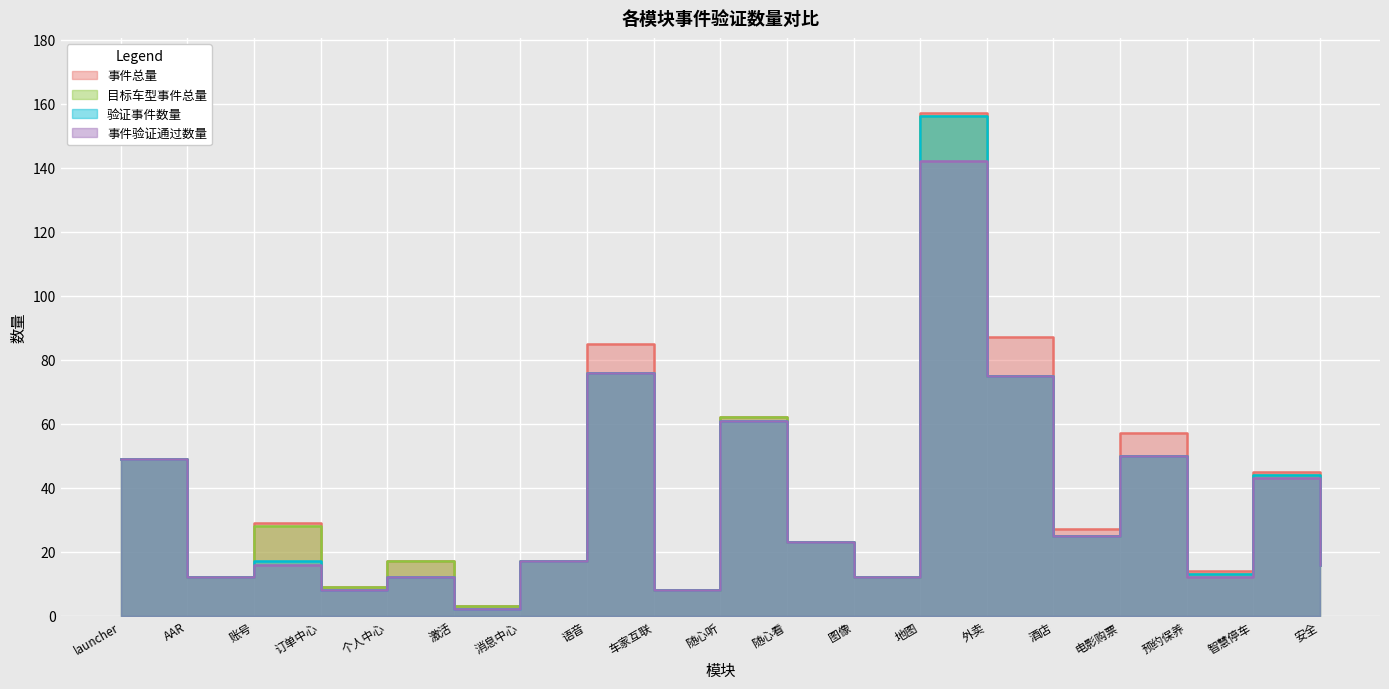

Is the value of 验证事件数量 at 安全 greater than the value of 目标车型事件总量 at 外卖?

No